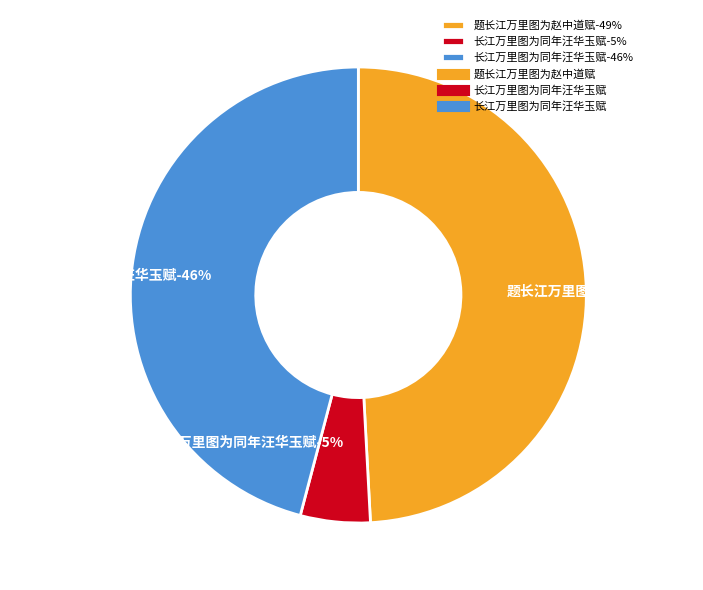

Is it true that 长江万里图为同年汪华玉赋 is 5% of the pie?

True